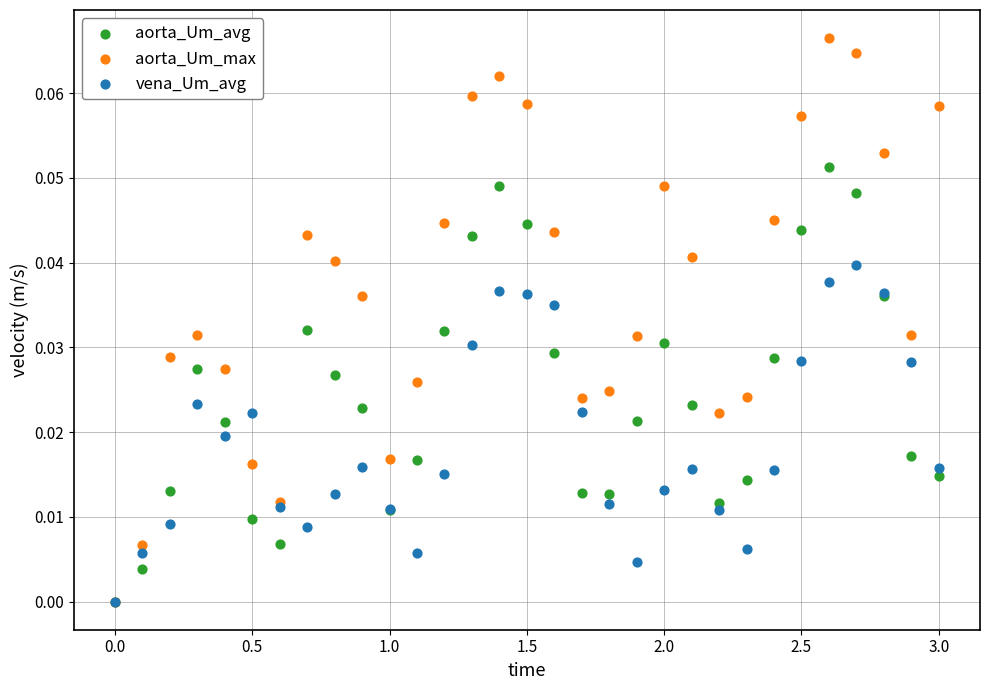

Which series reaches the maximum Y coordinate?

aorta_Um_max